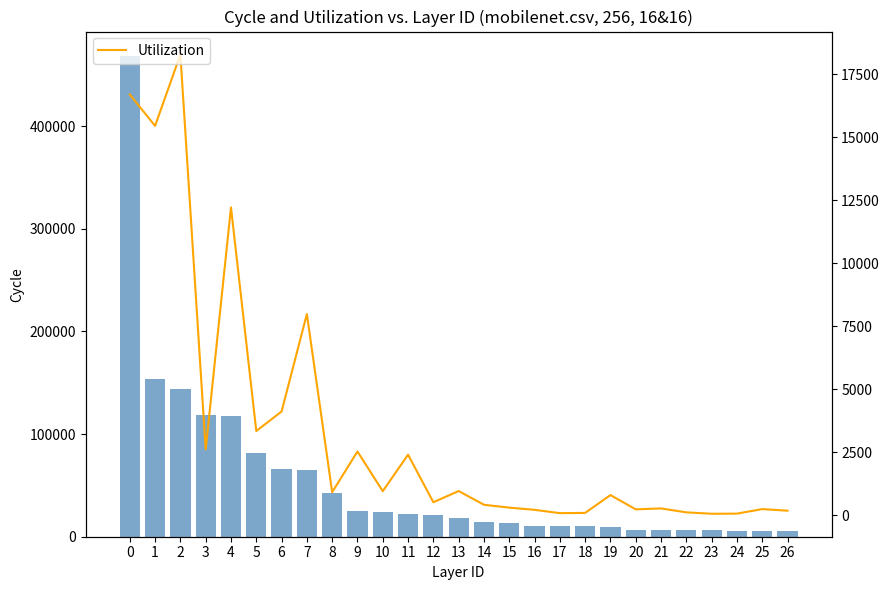

At 8, list the series in order from largest to smallest.

Casos totales, Utilization